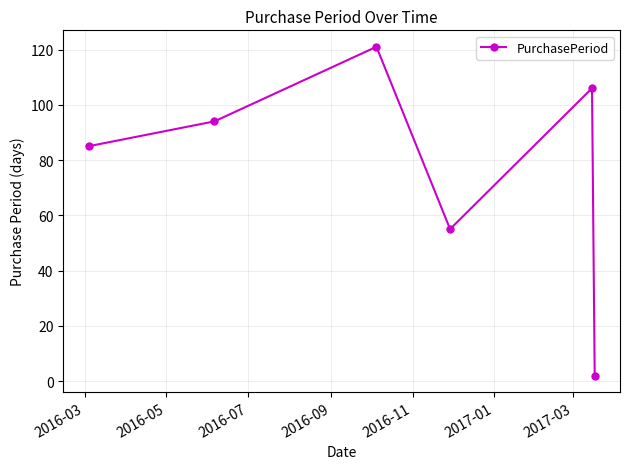

True or false: there are more than 0 points higher than both neighbors.

True